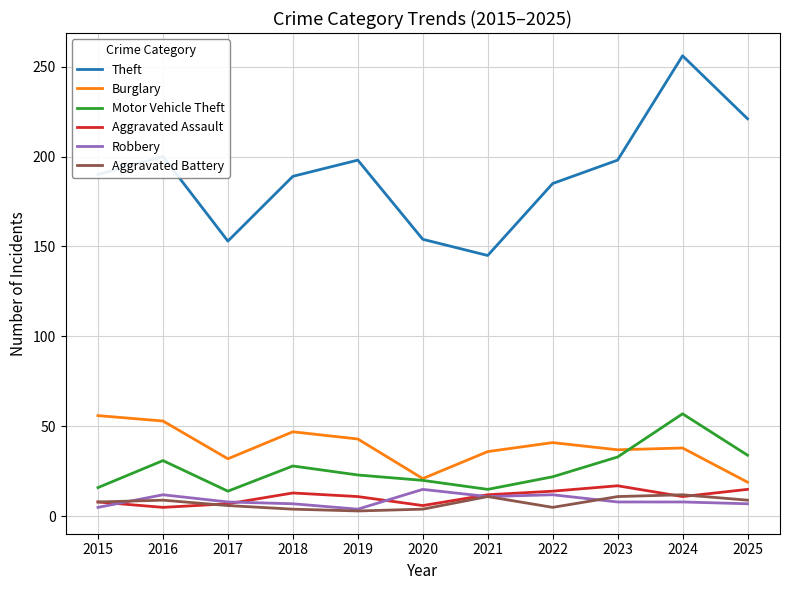

True or false: Motor Vehicle Theft and Robbery intersect in this chart.

False